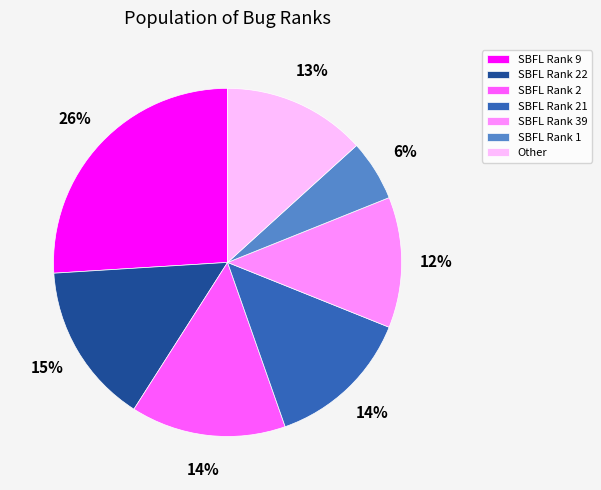

What is the ratio of the value at SBFL Rank 1 to the value at SBFL Rank 39?

0.5